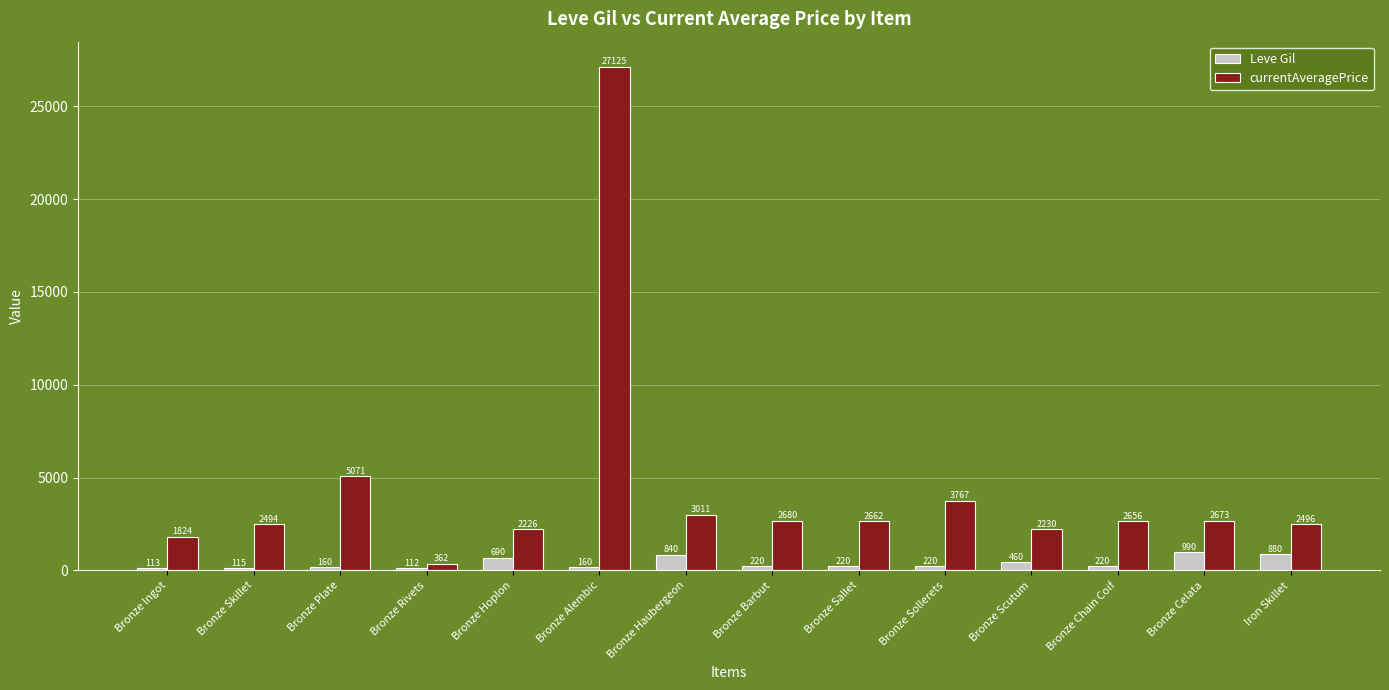

Rank the series by their maximum value, from lowest to highest.

Leve Gil, currentAveragePrice